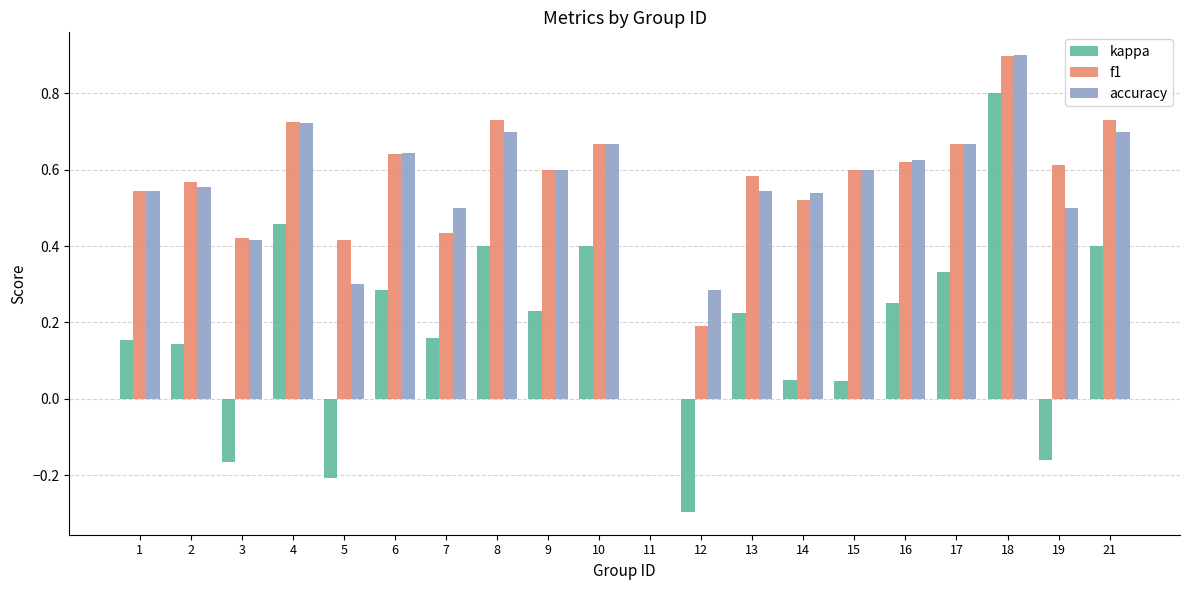

What is the sum of all kappa values?

3.5